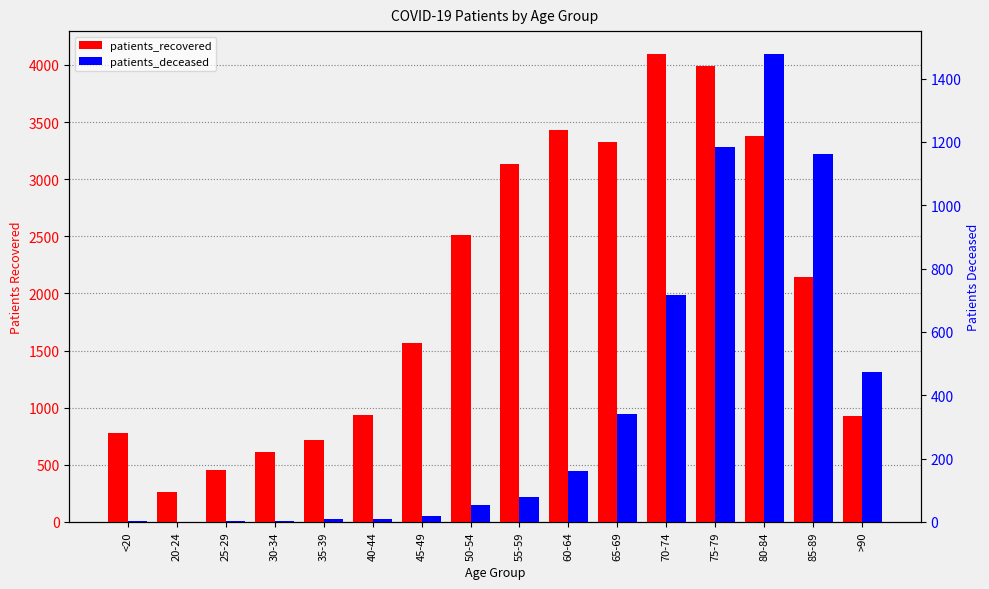

At how many categories does at least one series exceed 774?

12